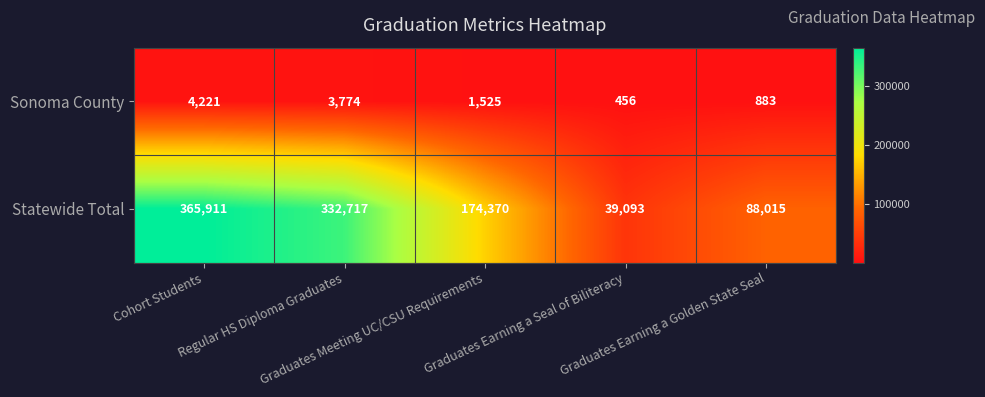

Which series has the largest range (max minus min)?

Statewide Total